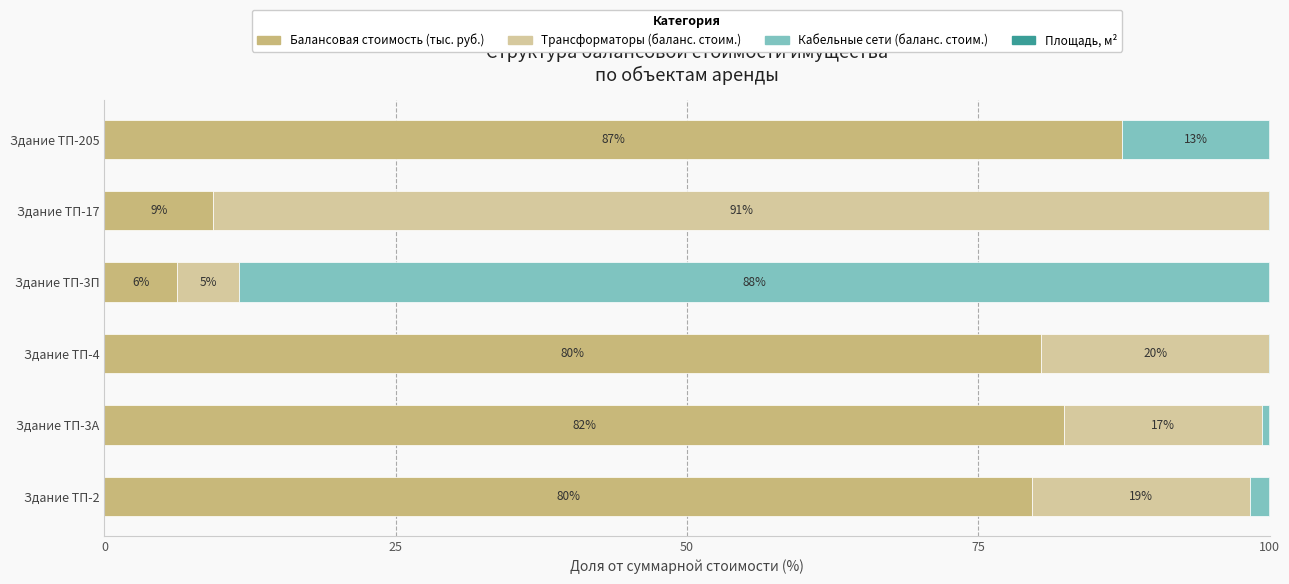

What are all the series names shown in the legend?

Балансовая стоимость (тыс. руб.), Трансформаторы (баланс. стоим.), Кабельные сети (баланс. стоим.), Площадь, м²